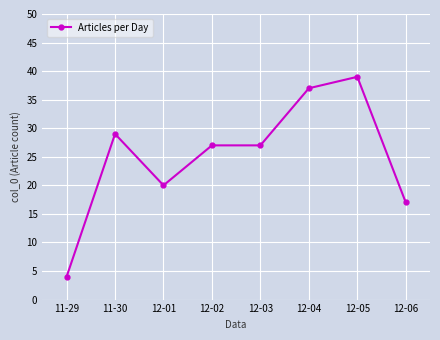

What position from the left is 11-30?

2